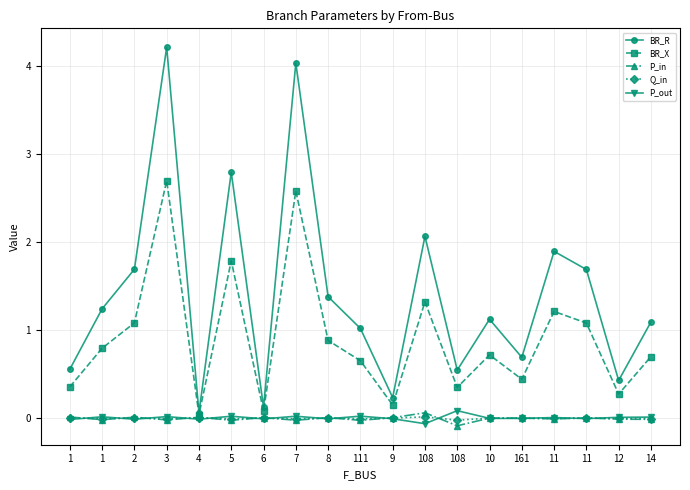

How many series are shown in this chart?

5